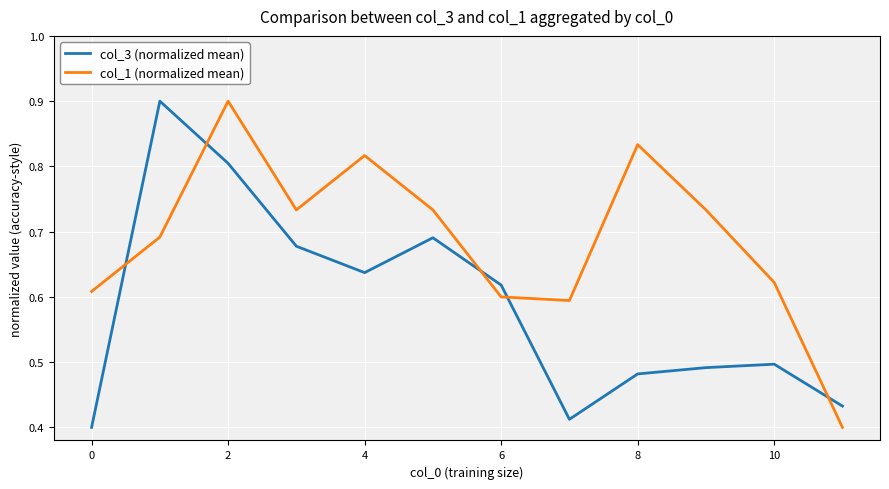

What are all the series names shown in the legend?

col_3 (normalized mean), col_1 (normalized mean)